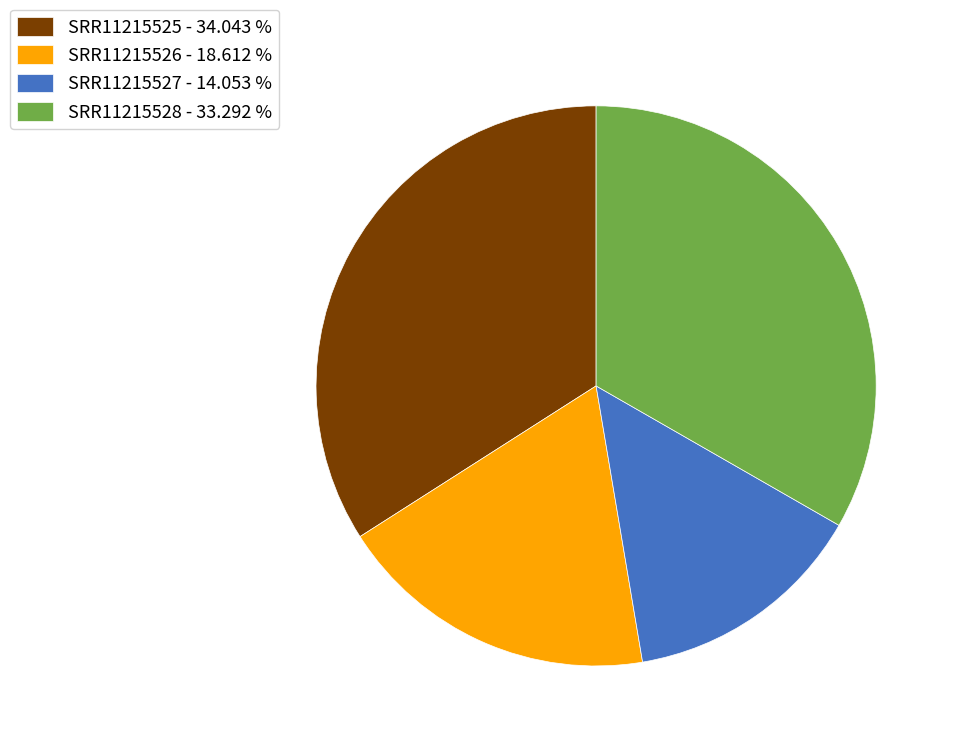

Rank the categories by value from lowest to highest.

SRR11215527, SRR11215526, SRR11215528, SRR11215525